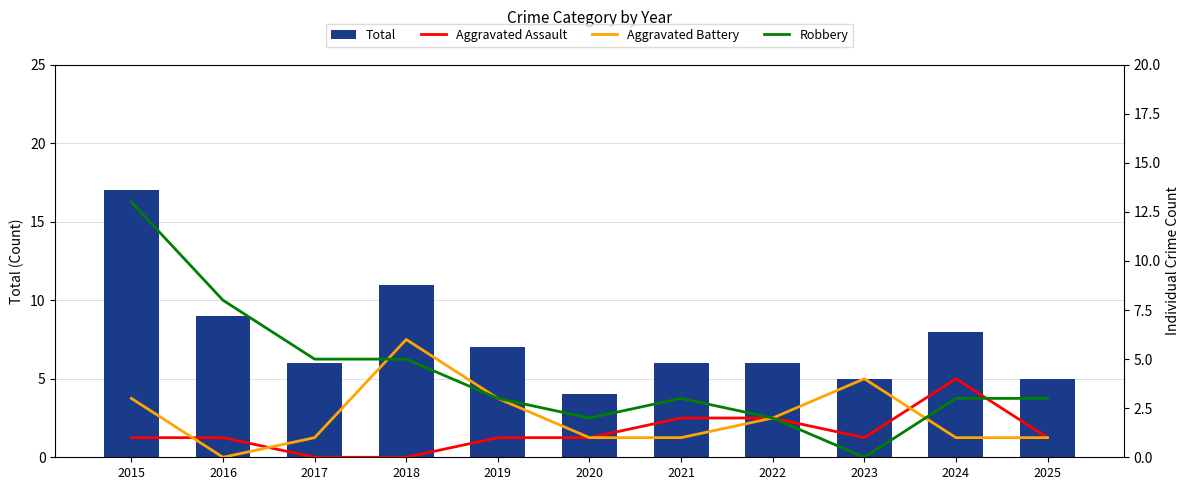

What is the value of the Aggravated Battery bar at the 5th from the left?

3